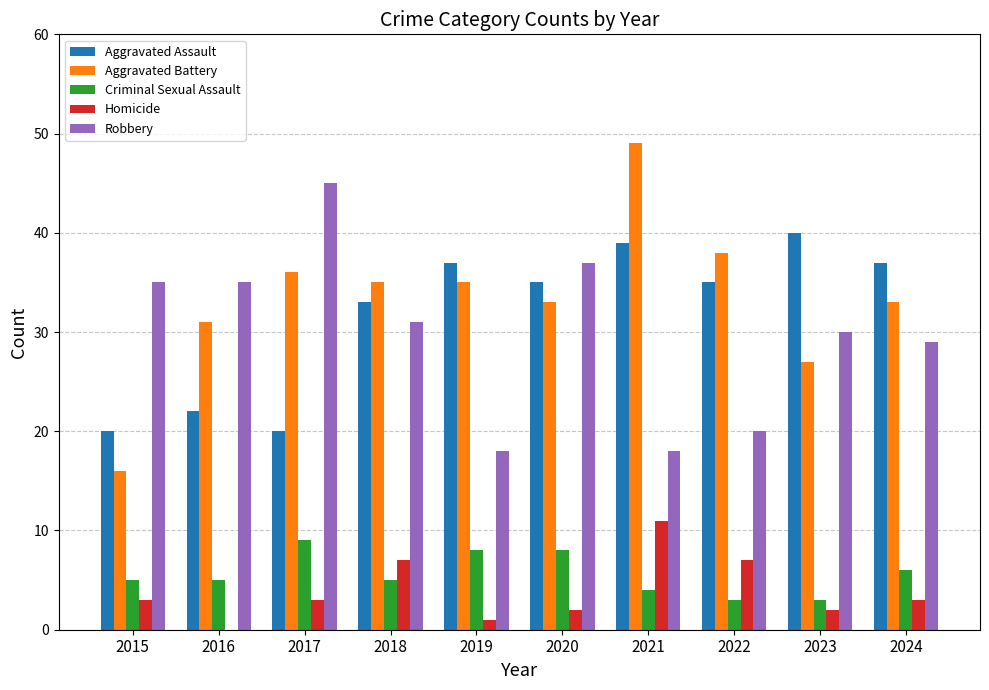

Is the value of Aggravated Battery at 2023 greater than the value of Robbery at 2018?

No